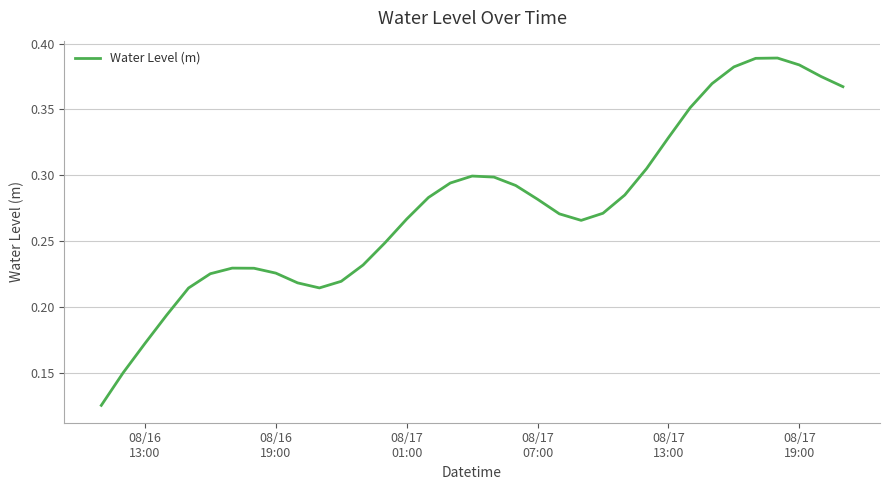

How many lines are shown in the chart?

1